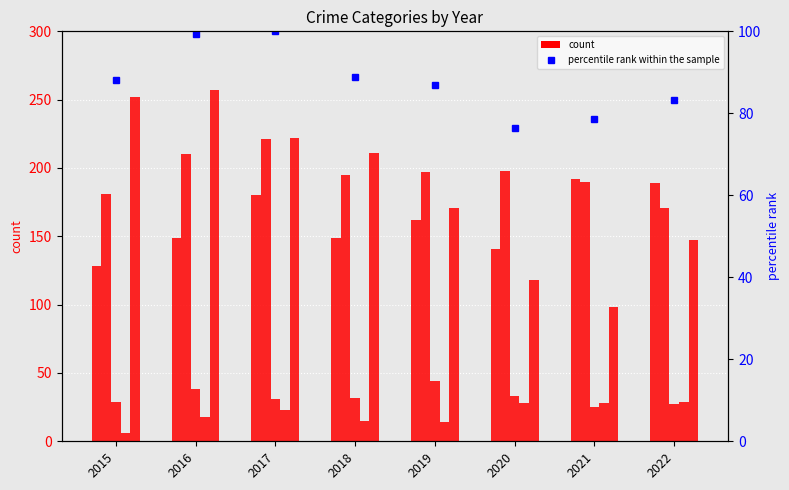

What is the maximum value for Homicide?

29.0